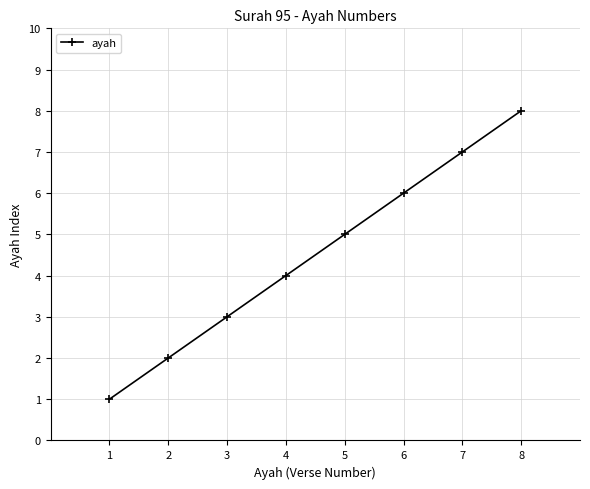

The chart shows a value of 1 at 4. True or false?

False